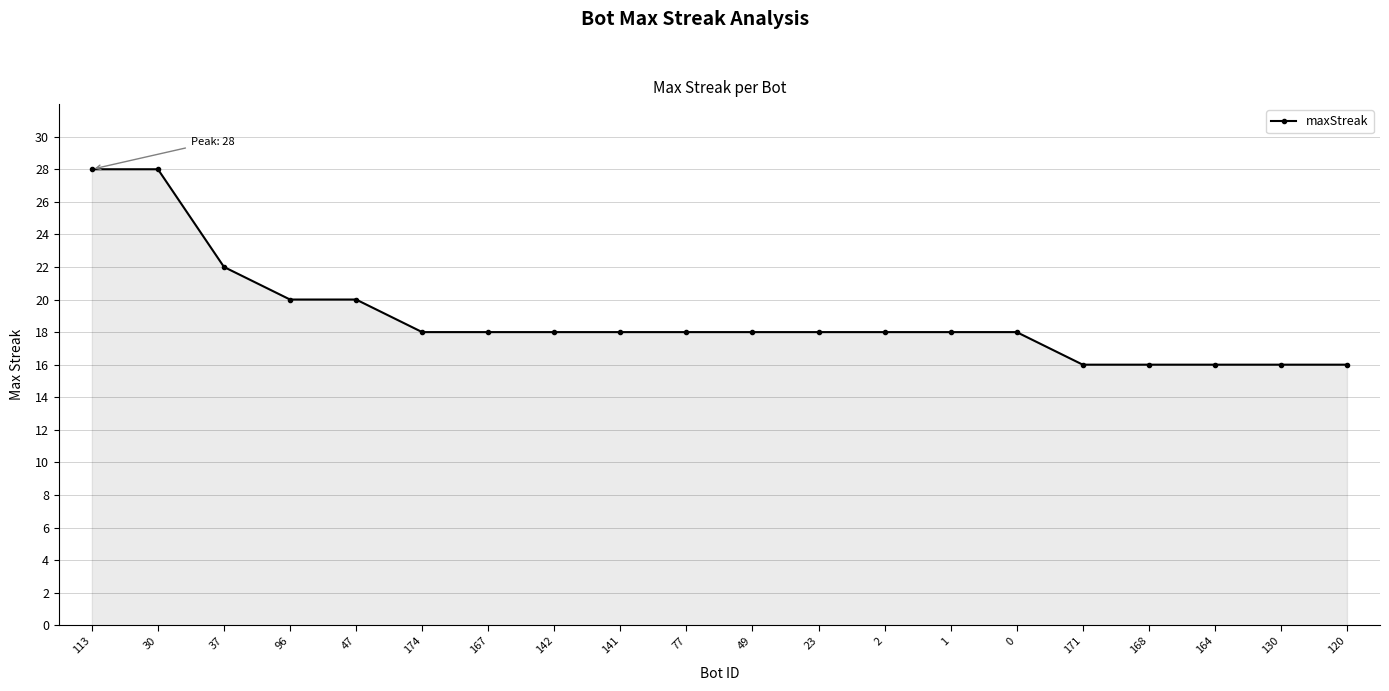

What is the label of the 7th point from the right?

1